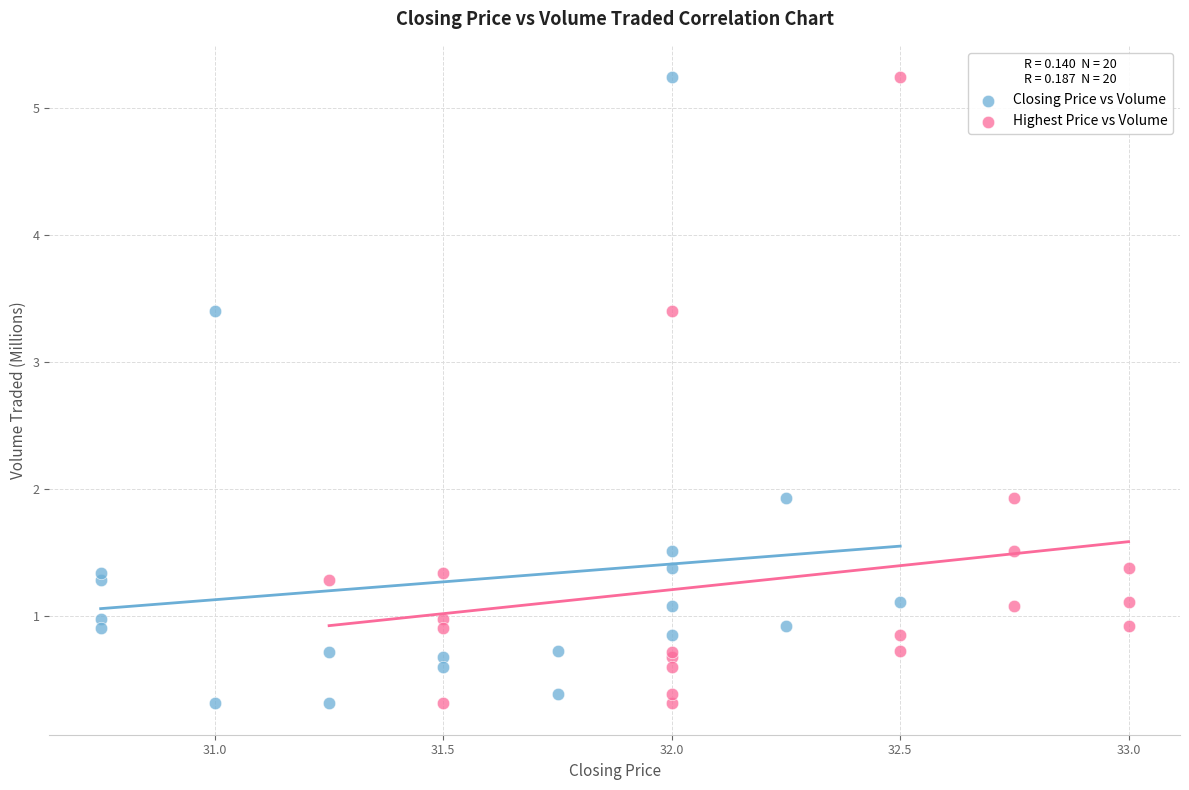

What are all the series names shown in the legend?

Closing Price vs Volume, Highest Price vs Volume